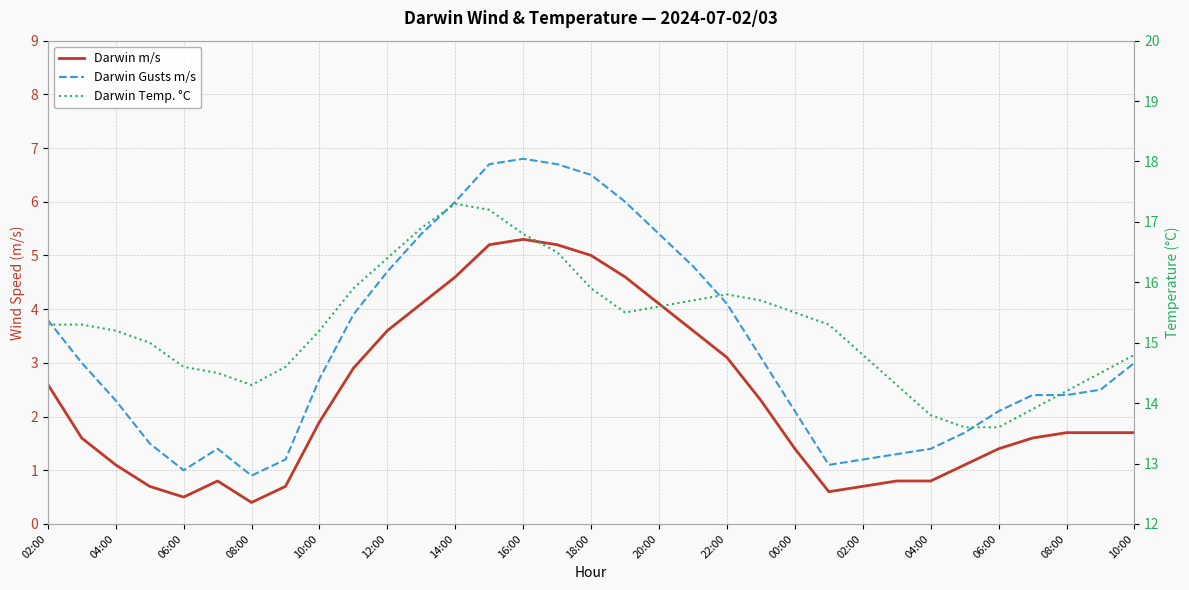

At 08:00, list the series in order from largest to smallest.

Darwin Temp. °C, Darwin Gusts m/s, Darwin m/s